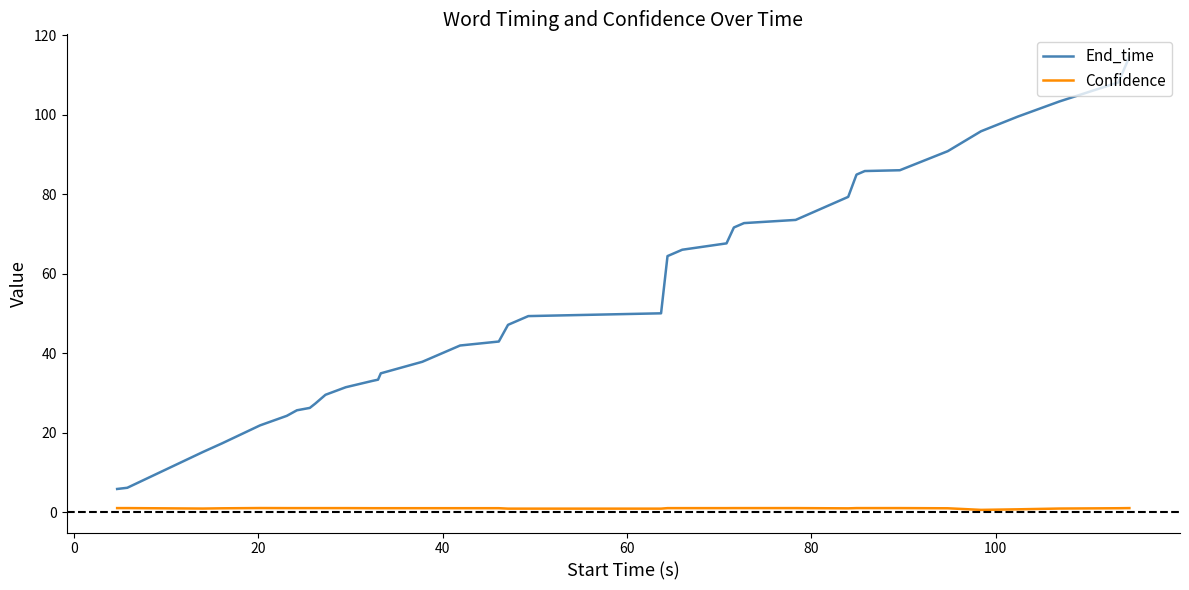

Count the number of categories in the chart.

40